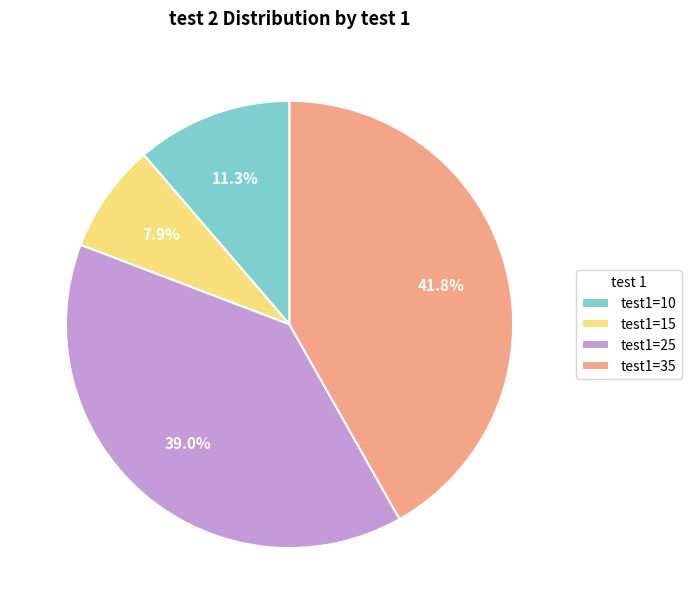

Is there any slice that represents more than half of the pie?

No